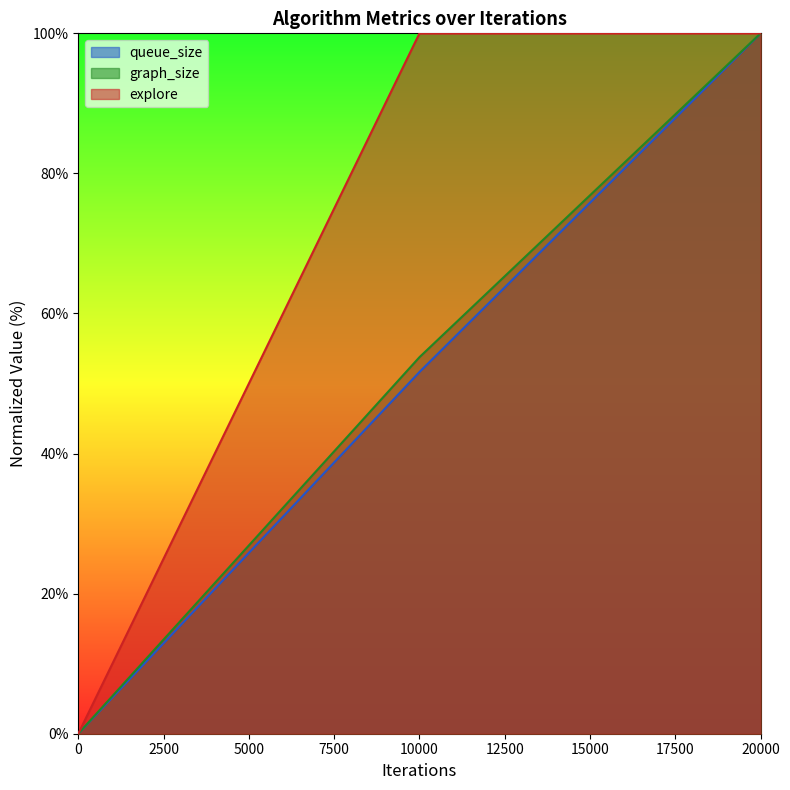

Which series changed the most between 10000 and 20000?

queue_size